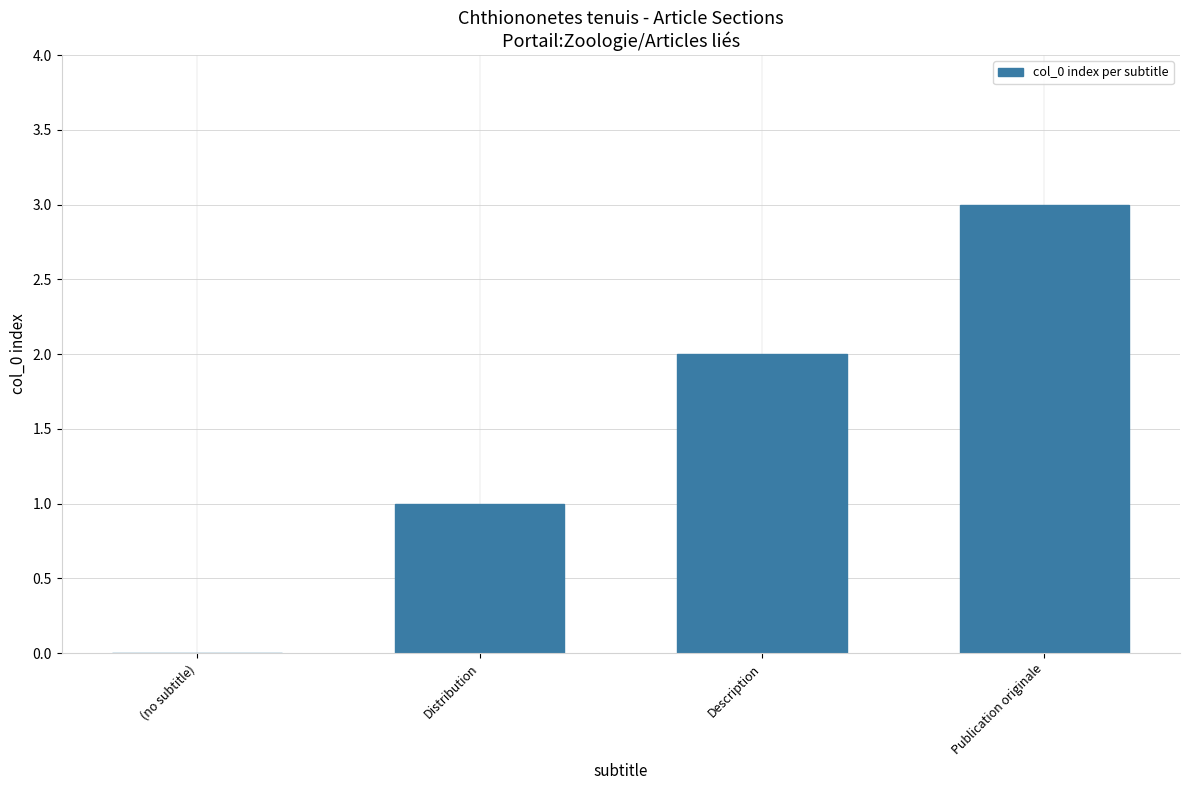

What is the maximum value shown in the chart?

3